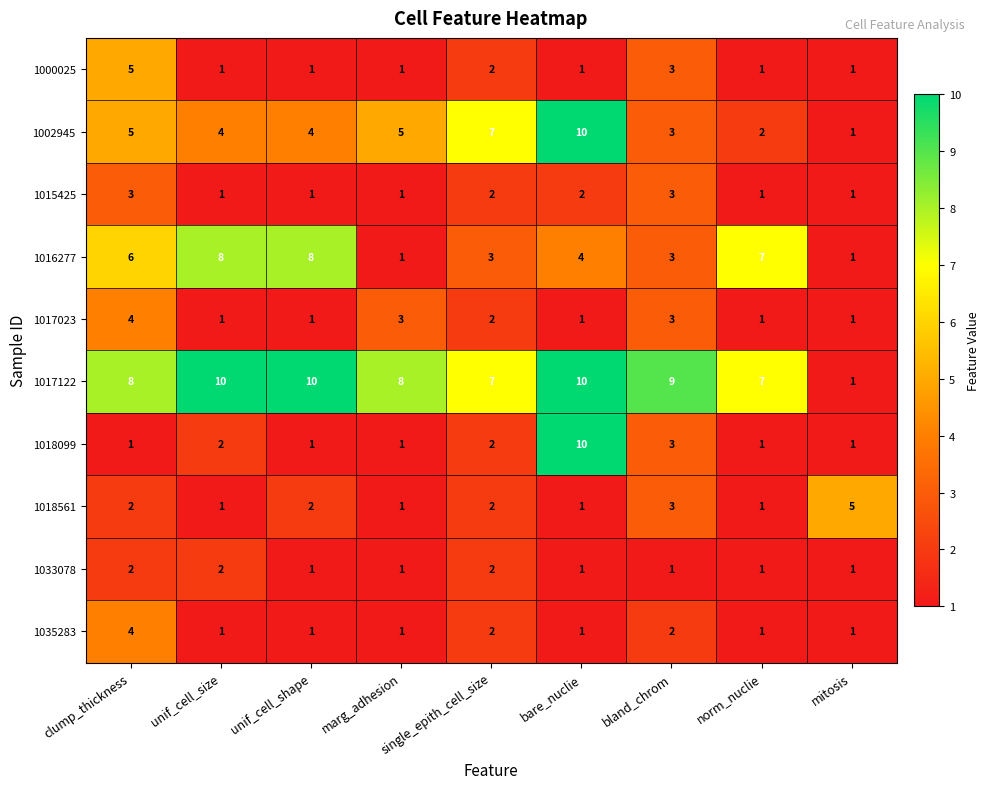

What is the difference between the highest and lowest values at single_epith_cell_size?

5